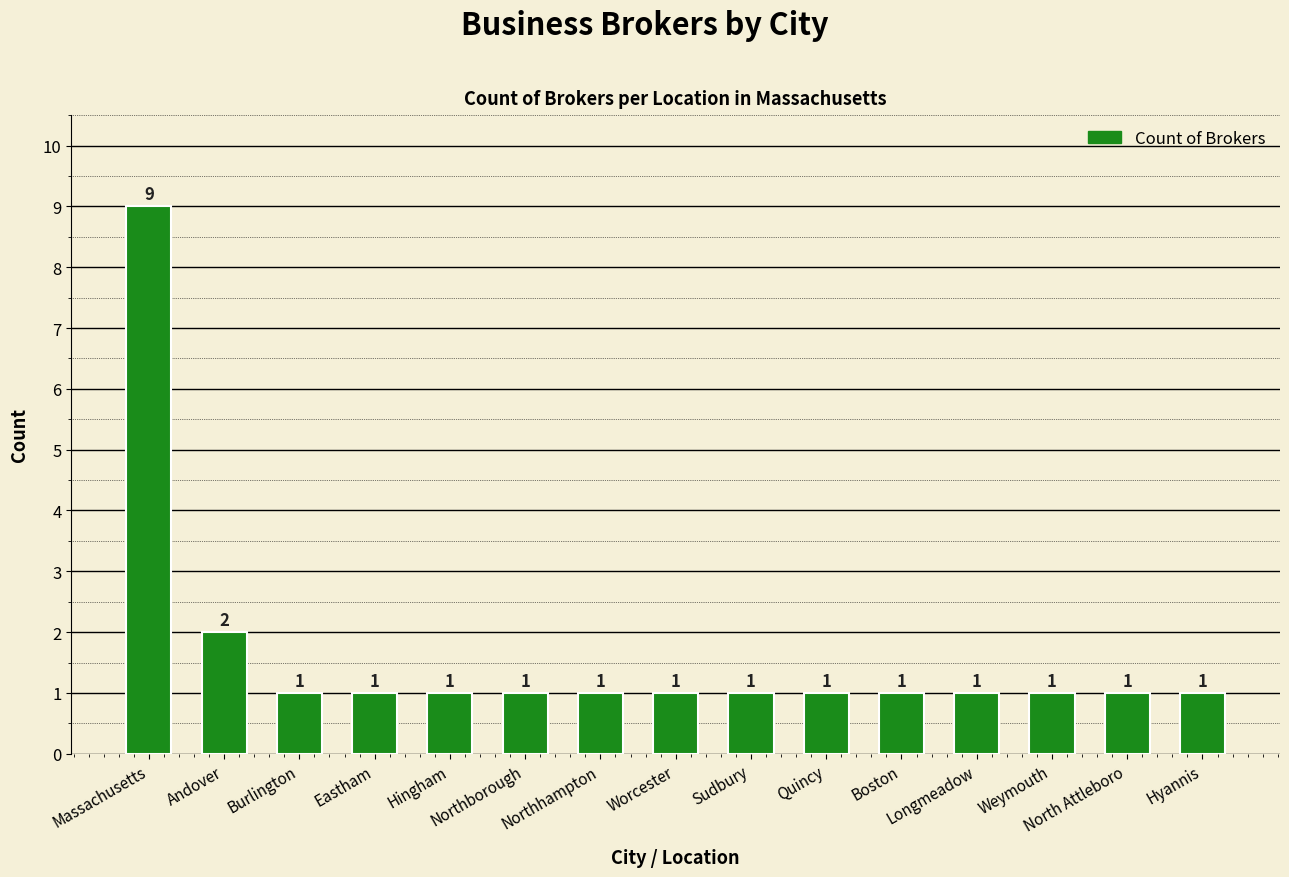

Reading left to right, what are all the values shown in this chart?

Massachusetts=9	Andover=2	Burlington=1	Eastham=1	Hingham=1	Northborough=1	Northhampton=1	Worcester=1	Sudbury=1	Quincy=1	Boston=1	Longmeadow=1	Weymouth=1	North Attleboro=1	Hyannis=1